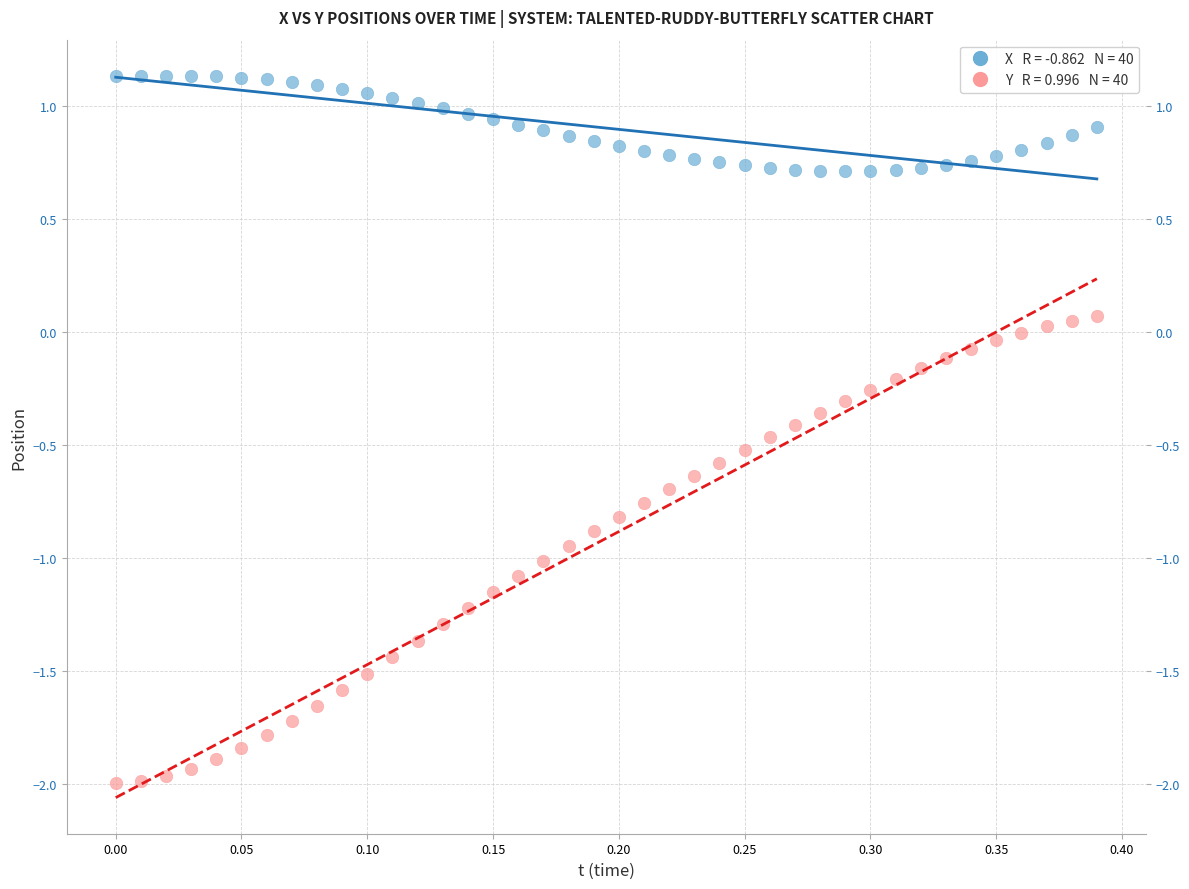

Across all data points, what is the range of Y values (max minus min)?

3.1